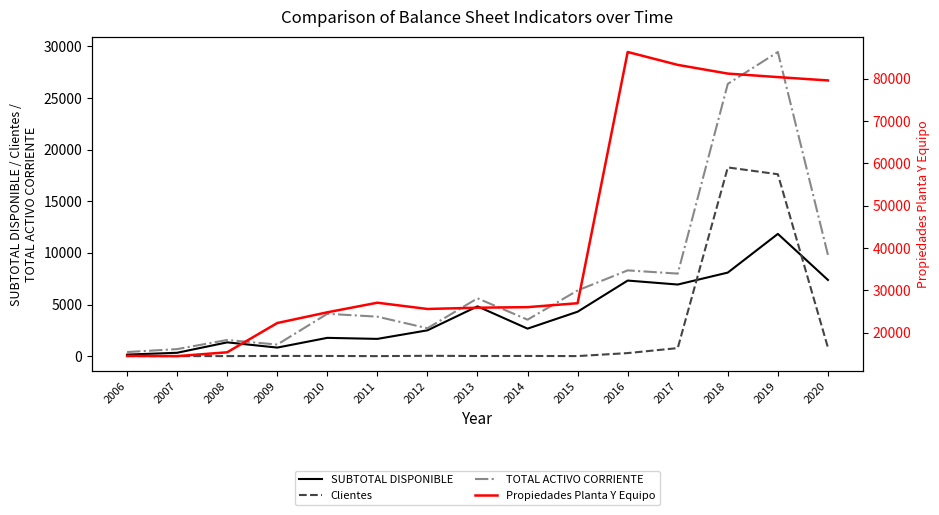

What is the difference between the maximum and minimum values in the Propiedades Planta Y Equipo series?

71768.0